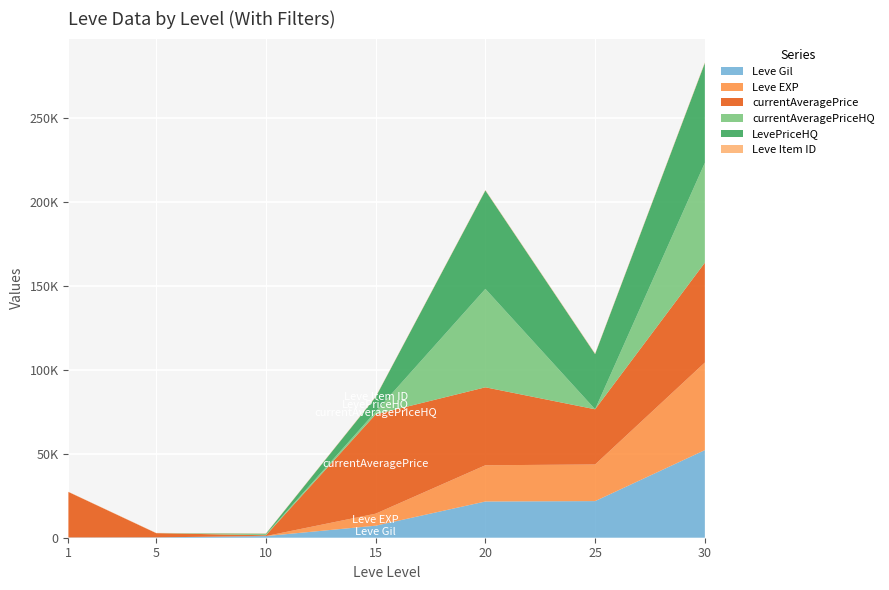

Reading right to left, extract all data points from this chart.

Leve Gil: 30=52220.0	25=21830.0	20=21600.0	15=7170.0	10=990.0	5=220.0	1=160.0
Leve EXP: 30=52220.0	25=21830.0	20=21600.0	15=7170.0	10=9.0	5=5.0	1=1.0
currentAveragePrice: 30=59515.2	25=32912.0	20=46472.0	15=59182.4	10=454.5	5=2507.0	1=27128.0
currentAveragePriceHQ: 30=59515.2	25=0.0	20=58662.7	15=1644.2	10=454.5	5=0.0	1=0.0
LevePriceHQ: 30=59515.2	25=32912.0	20=58662.7	15=8650.0	10=454.5	5=0.0	1=0.0
Leve Item ID: 30=389.0	25=310.0	20=292.0	15=236.0	10=172.0	5=140.0	1=113.0